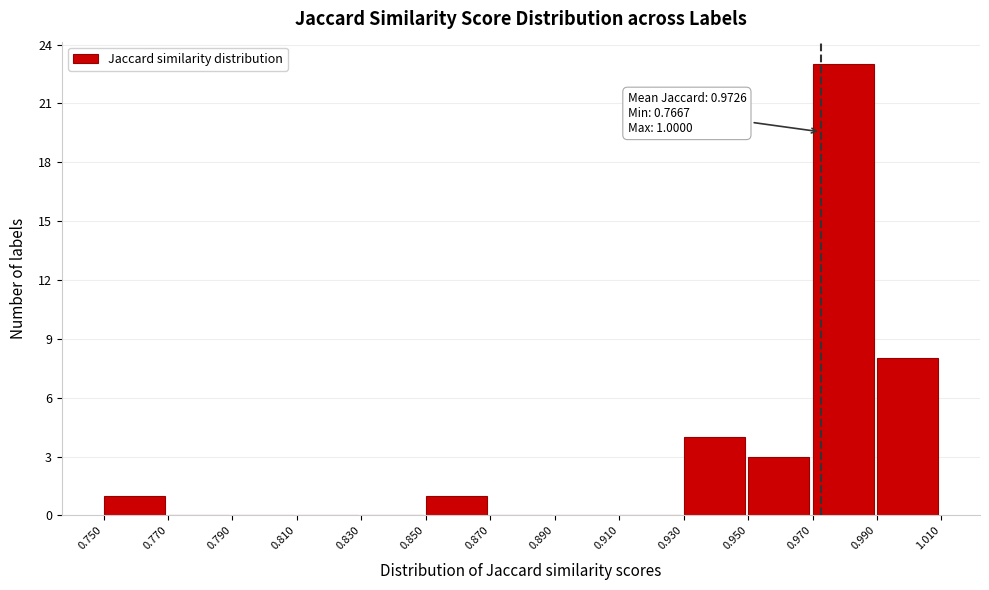

Over which range of the x-axis is the bar tallest?

0.970 to 0.990